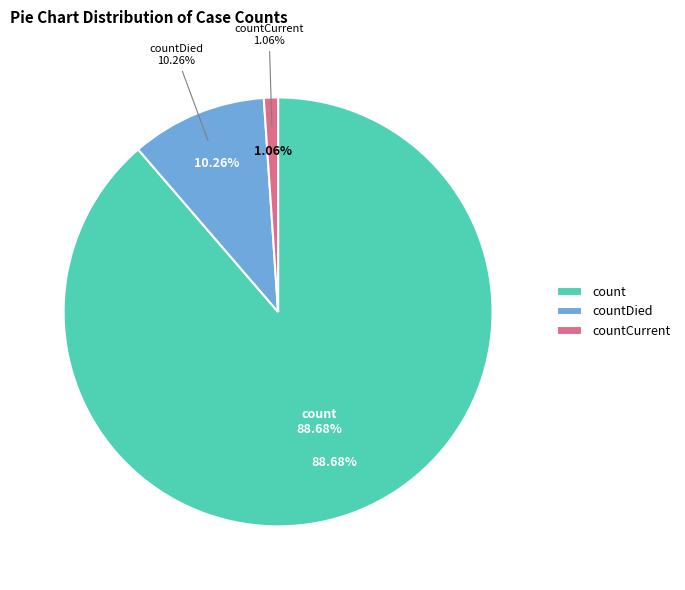

Which category accounts for the majority?

count